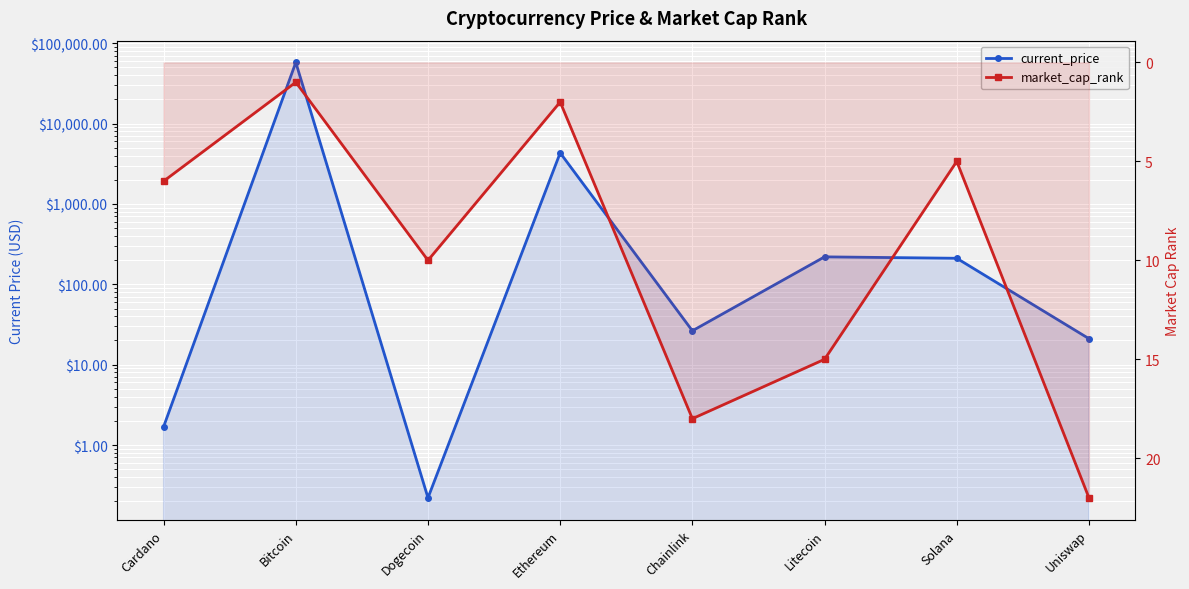

Where does the current_price series first go above 210?

Bitcoin